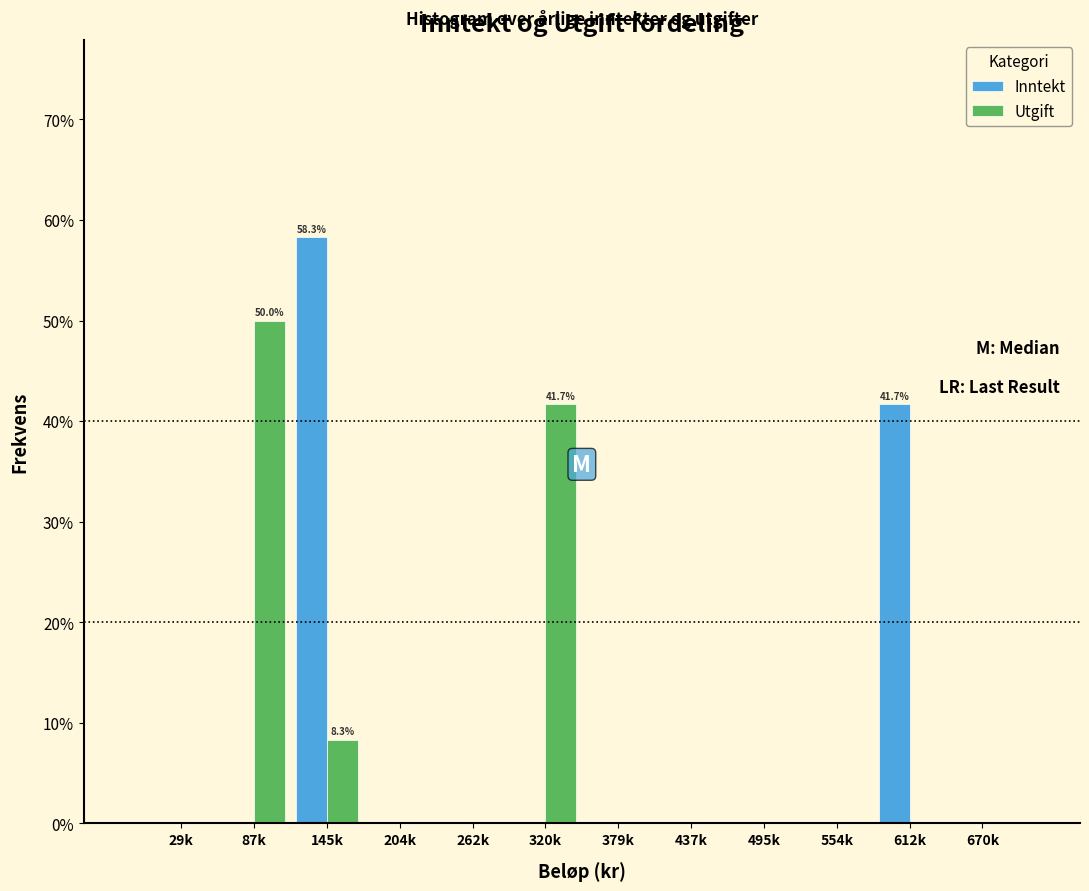

Reading left to right, list all the values displayed in this chart.

Inntekt: 29k=0.0	87k=0.0	145k=58.3	204k=0.0	262k=0.0	320k=0.0	379k=0.0	437k=0.0	495k=0.0	554k=0.0	612k=41.7	670k=0.0
Utgift: 29k=0.0	87k=50.0	145k=8.3	204k=0.0	262k=0.0	320k=41.7	379k=0.0	437k=0.0	495k=0.0	554k=0.0	612k=0.0	670k=0.0